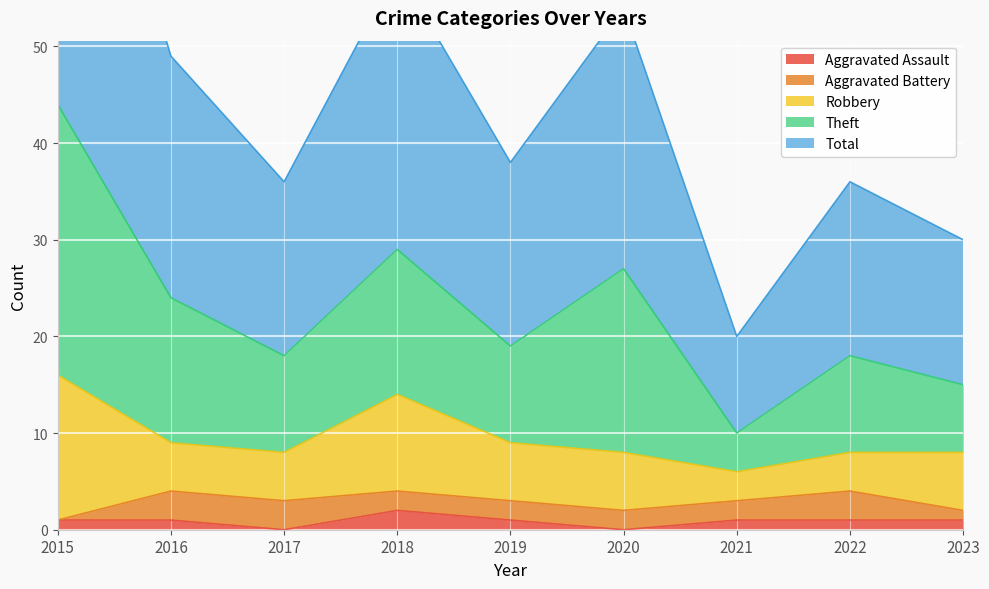

True or false: Aggravated Assault has a value of 1 at 2022.

True